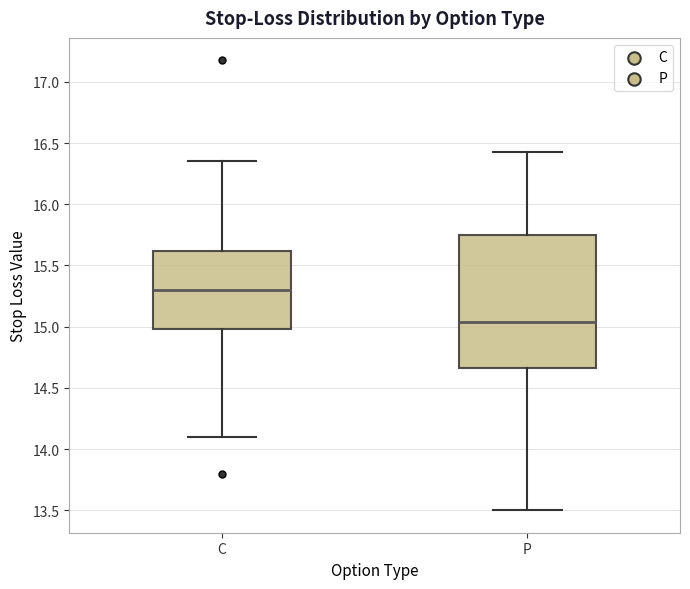

Where is the lower edge of the box for C on the y-axis? The values are not printed on the chart, so give them approximately, as read against the axis.

15.00